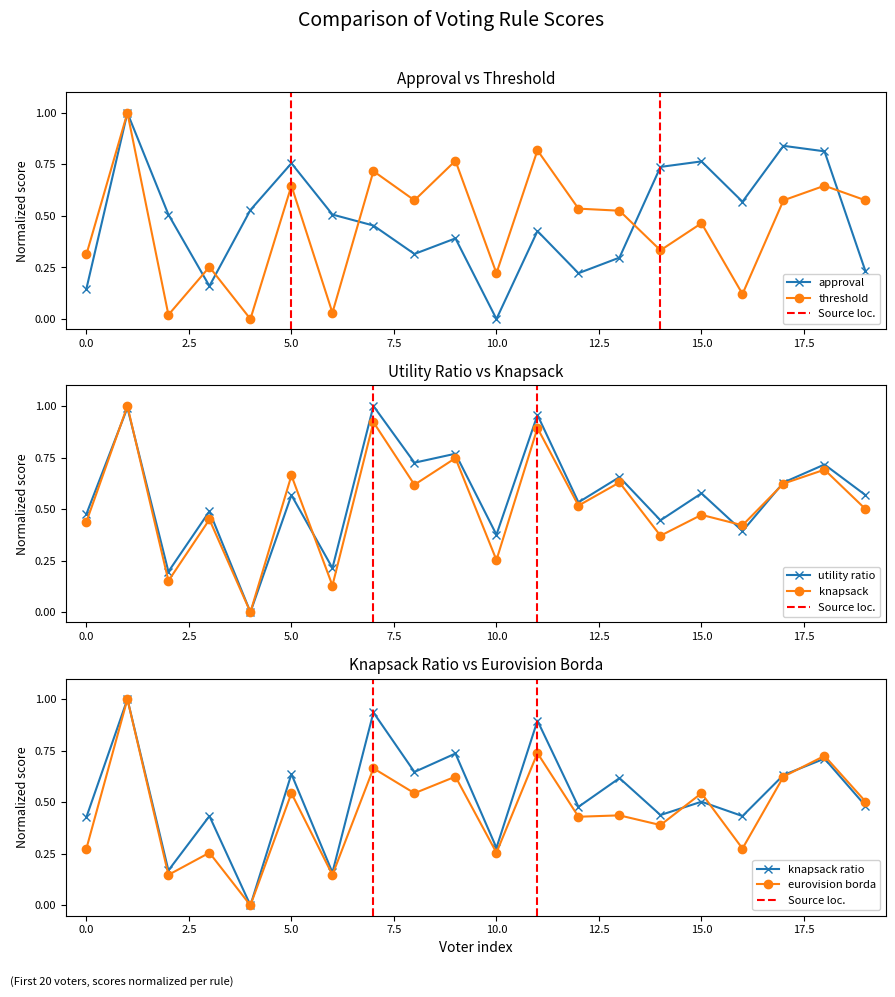

In approval, how many points are higher than both neighbors (excluding endpoints)?

6